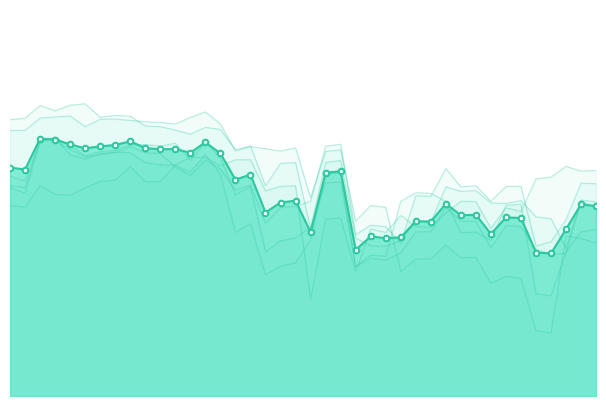

What is the total value across all series at 2?

4.4